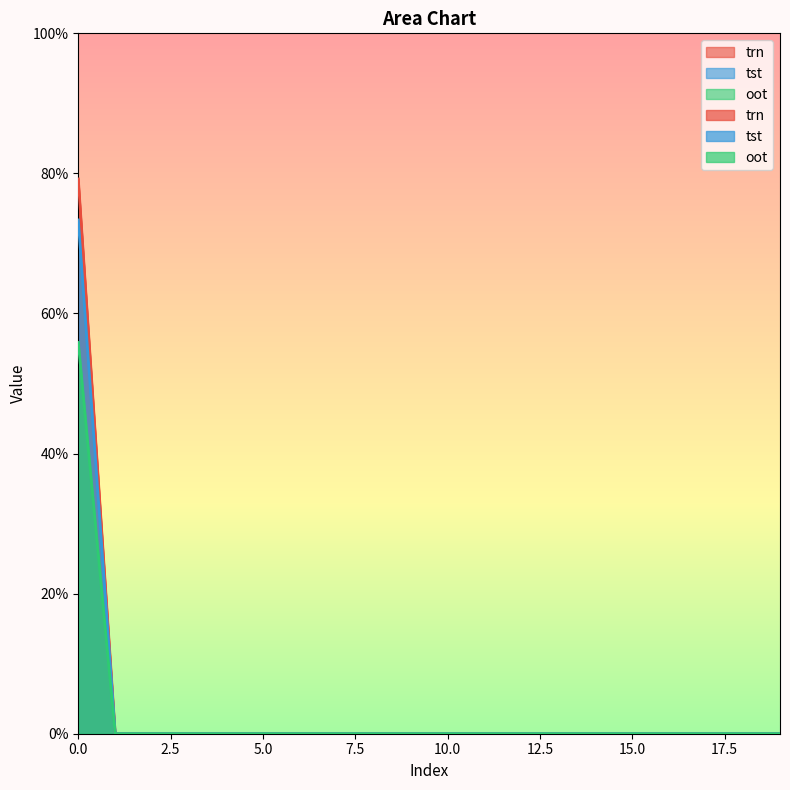

How many values in the trn series exceed 0?

1